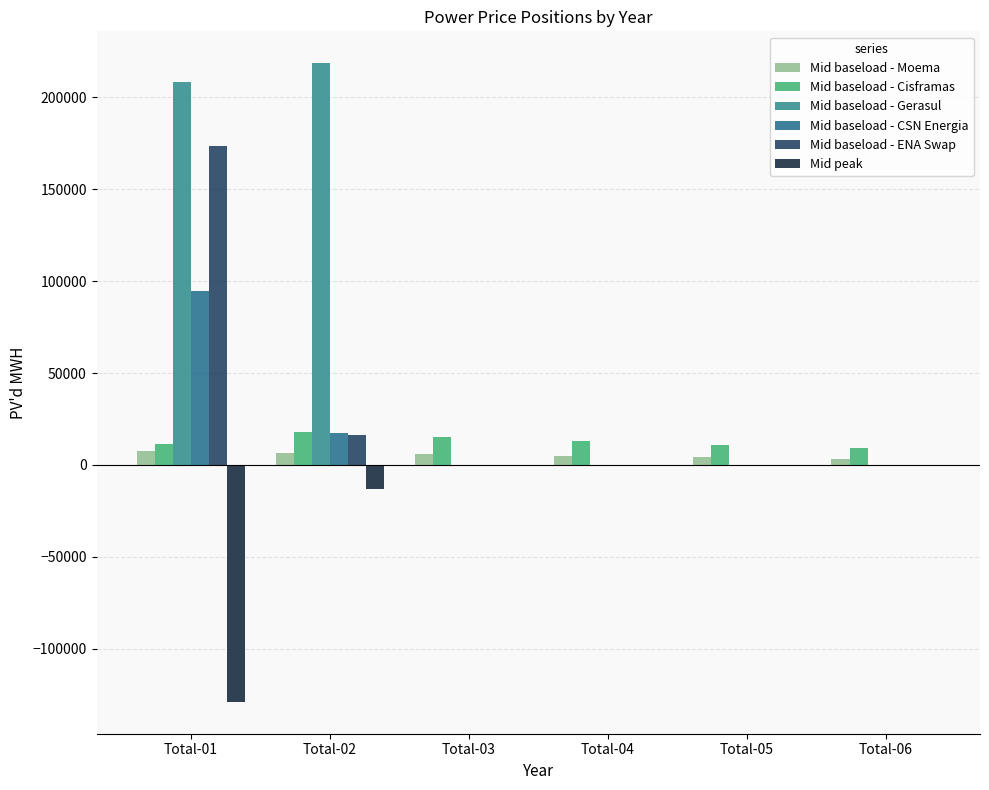

Are the bars grouped side by side (vs. stacked)?

Yes